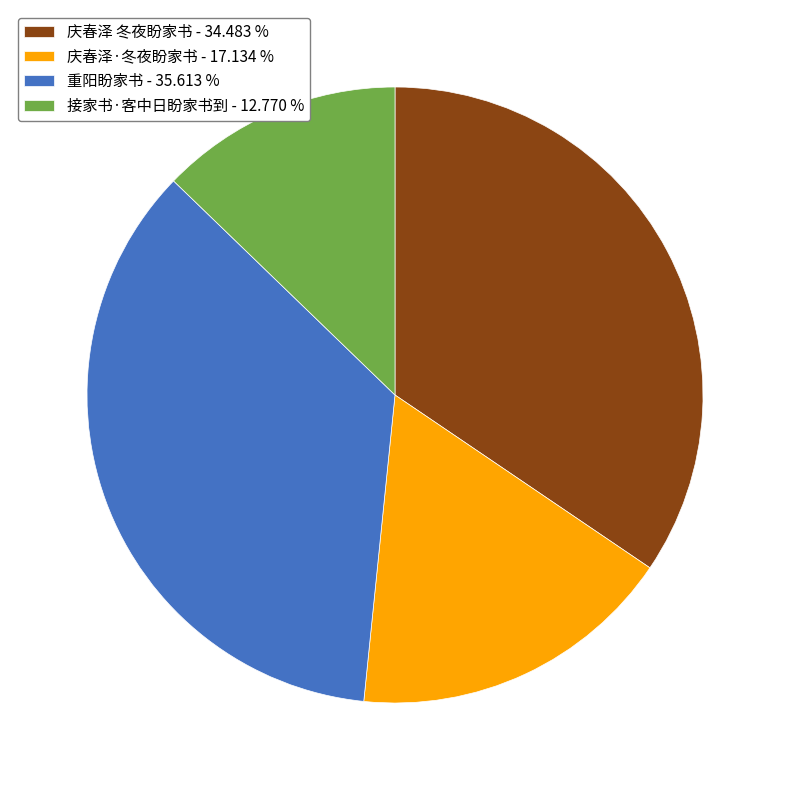

Count the number of slices in the pie.

4